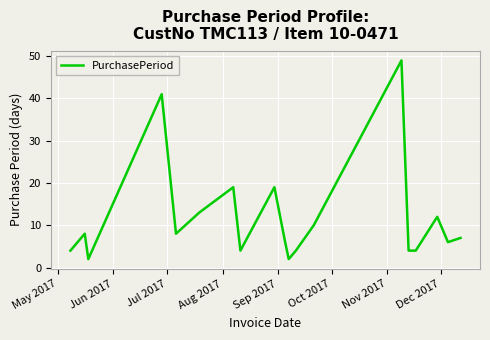

What is the difference between the maximum and minimum values?

47